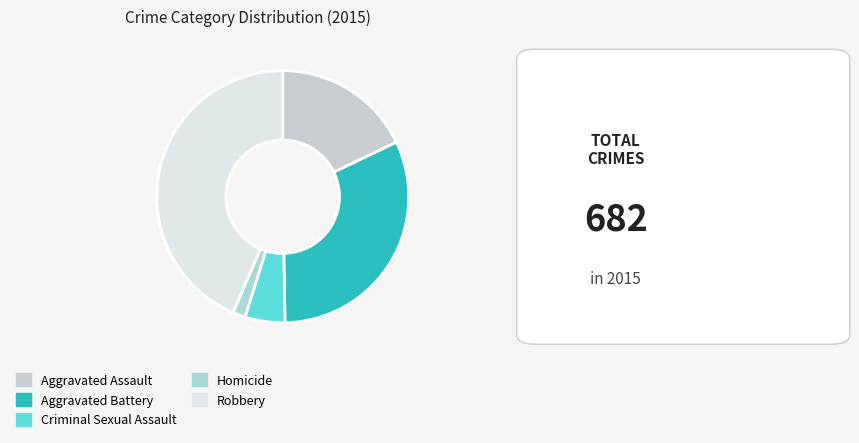

True or false: Aggravated Battery accounts for 45% of the total.

False